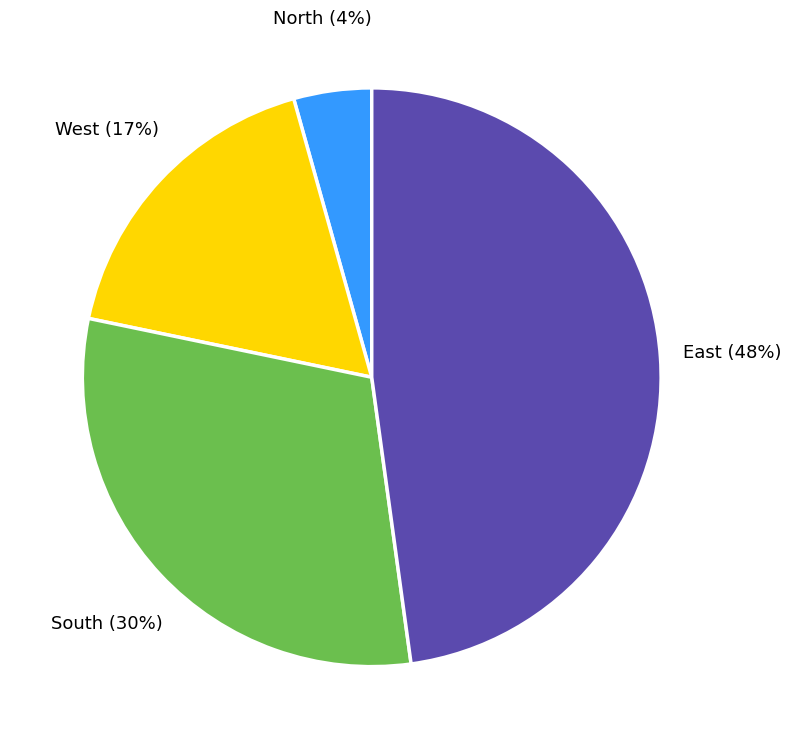

Does any single category account for the majority?

No